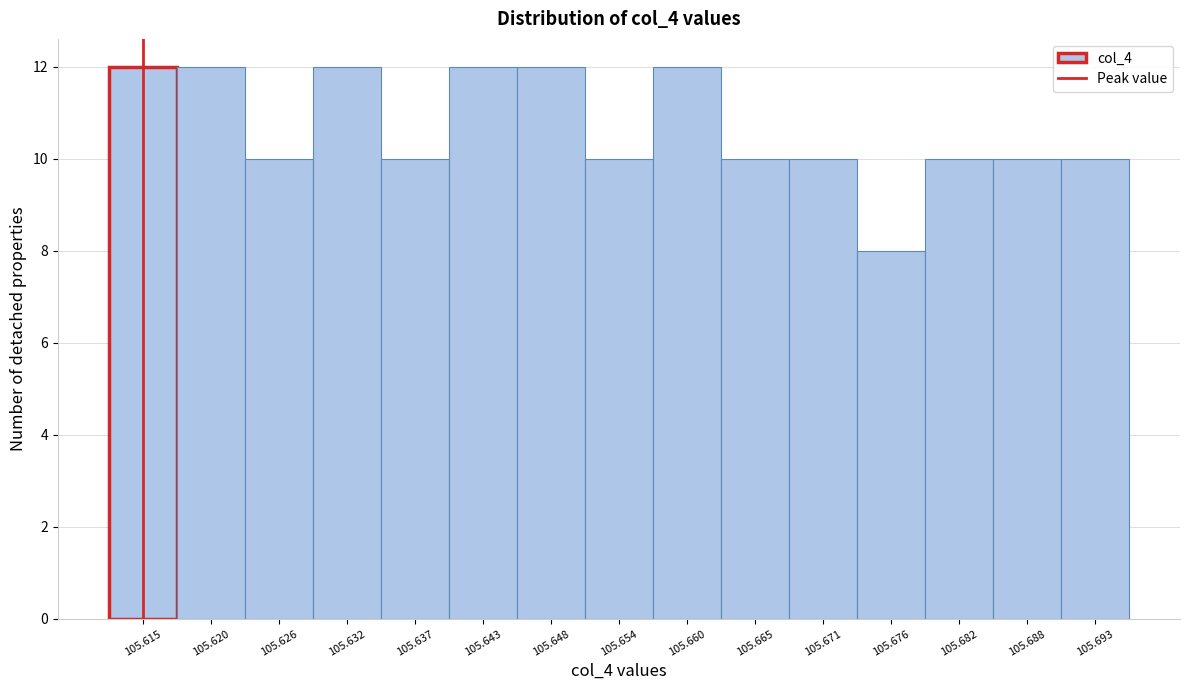

What is the height of the bar covering 105.623 to 105.629 on the x-axis? Neither the bar edges nor the heights are printed on the chart, so give them approximately, as read against the axes.

10